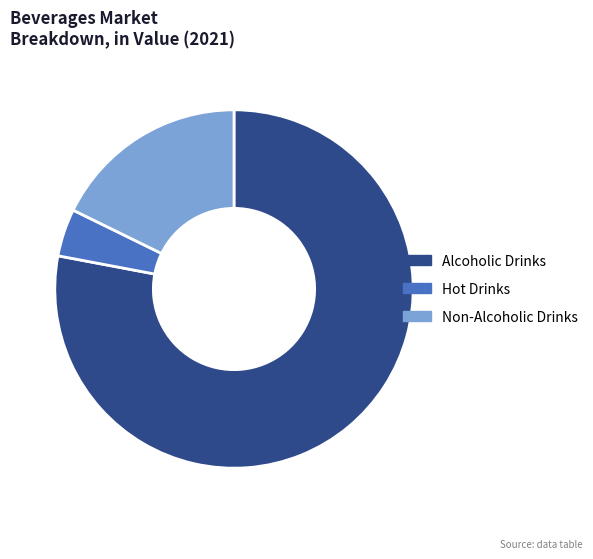

Rank the categories by value from highest to lowest.

Alcoholic Drinks, Non-Alcoholic Drinks, Hot Drinks